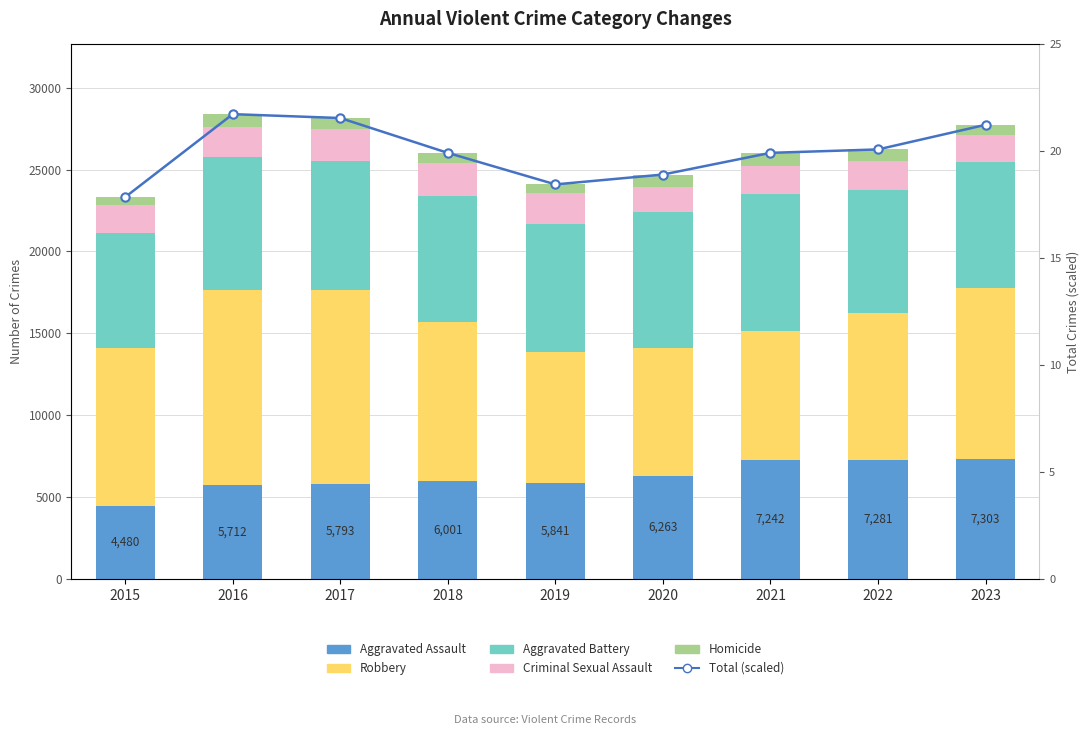

At 2020, list the series in order from largest to smallest.

Aggravated Battery, Robbery, Aggravated Assault, Criminal Sexual Assault, Homicide, Total (scaled)